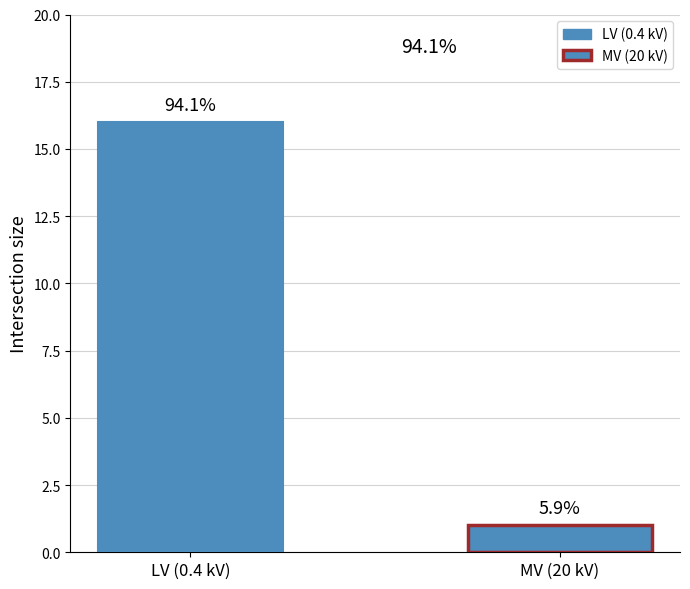

How many bars are there in each group?

2